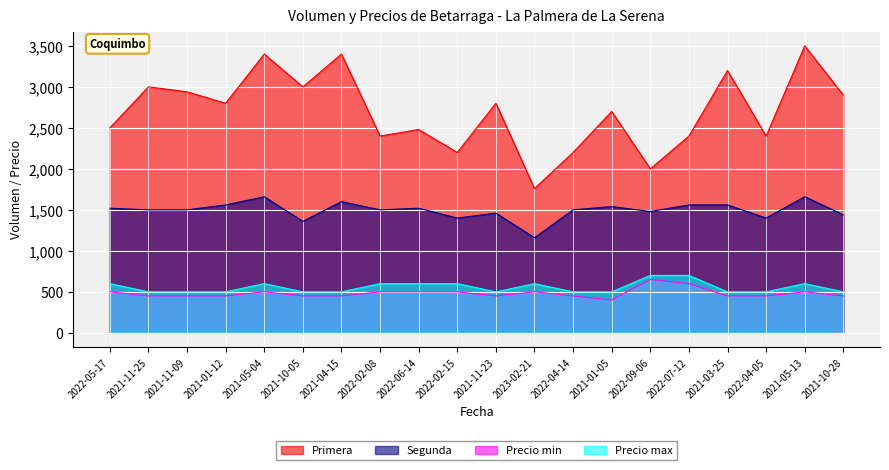

The Primera series shows 3100 at 2023-02-21. True or false?

False